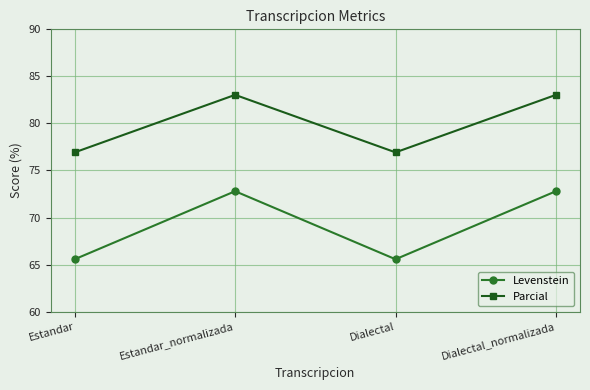

Which series has the largest range (max minus min)?

Levenstein